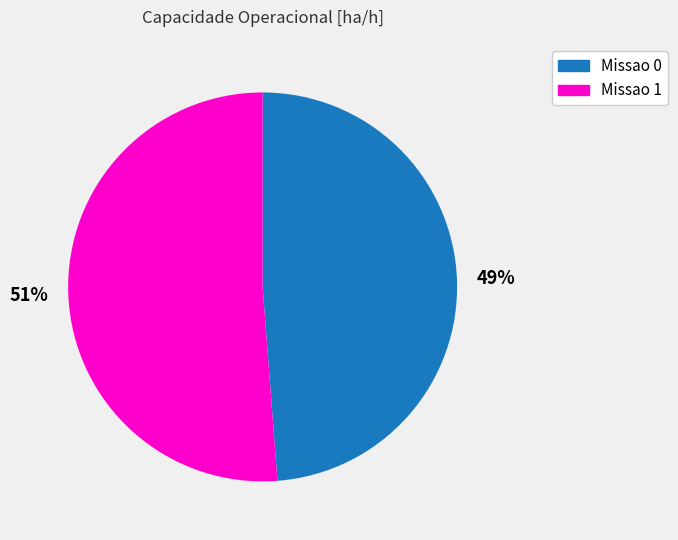

How many segments does this pie chart have?

2